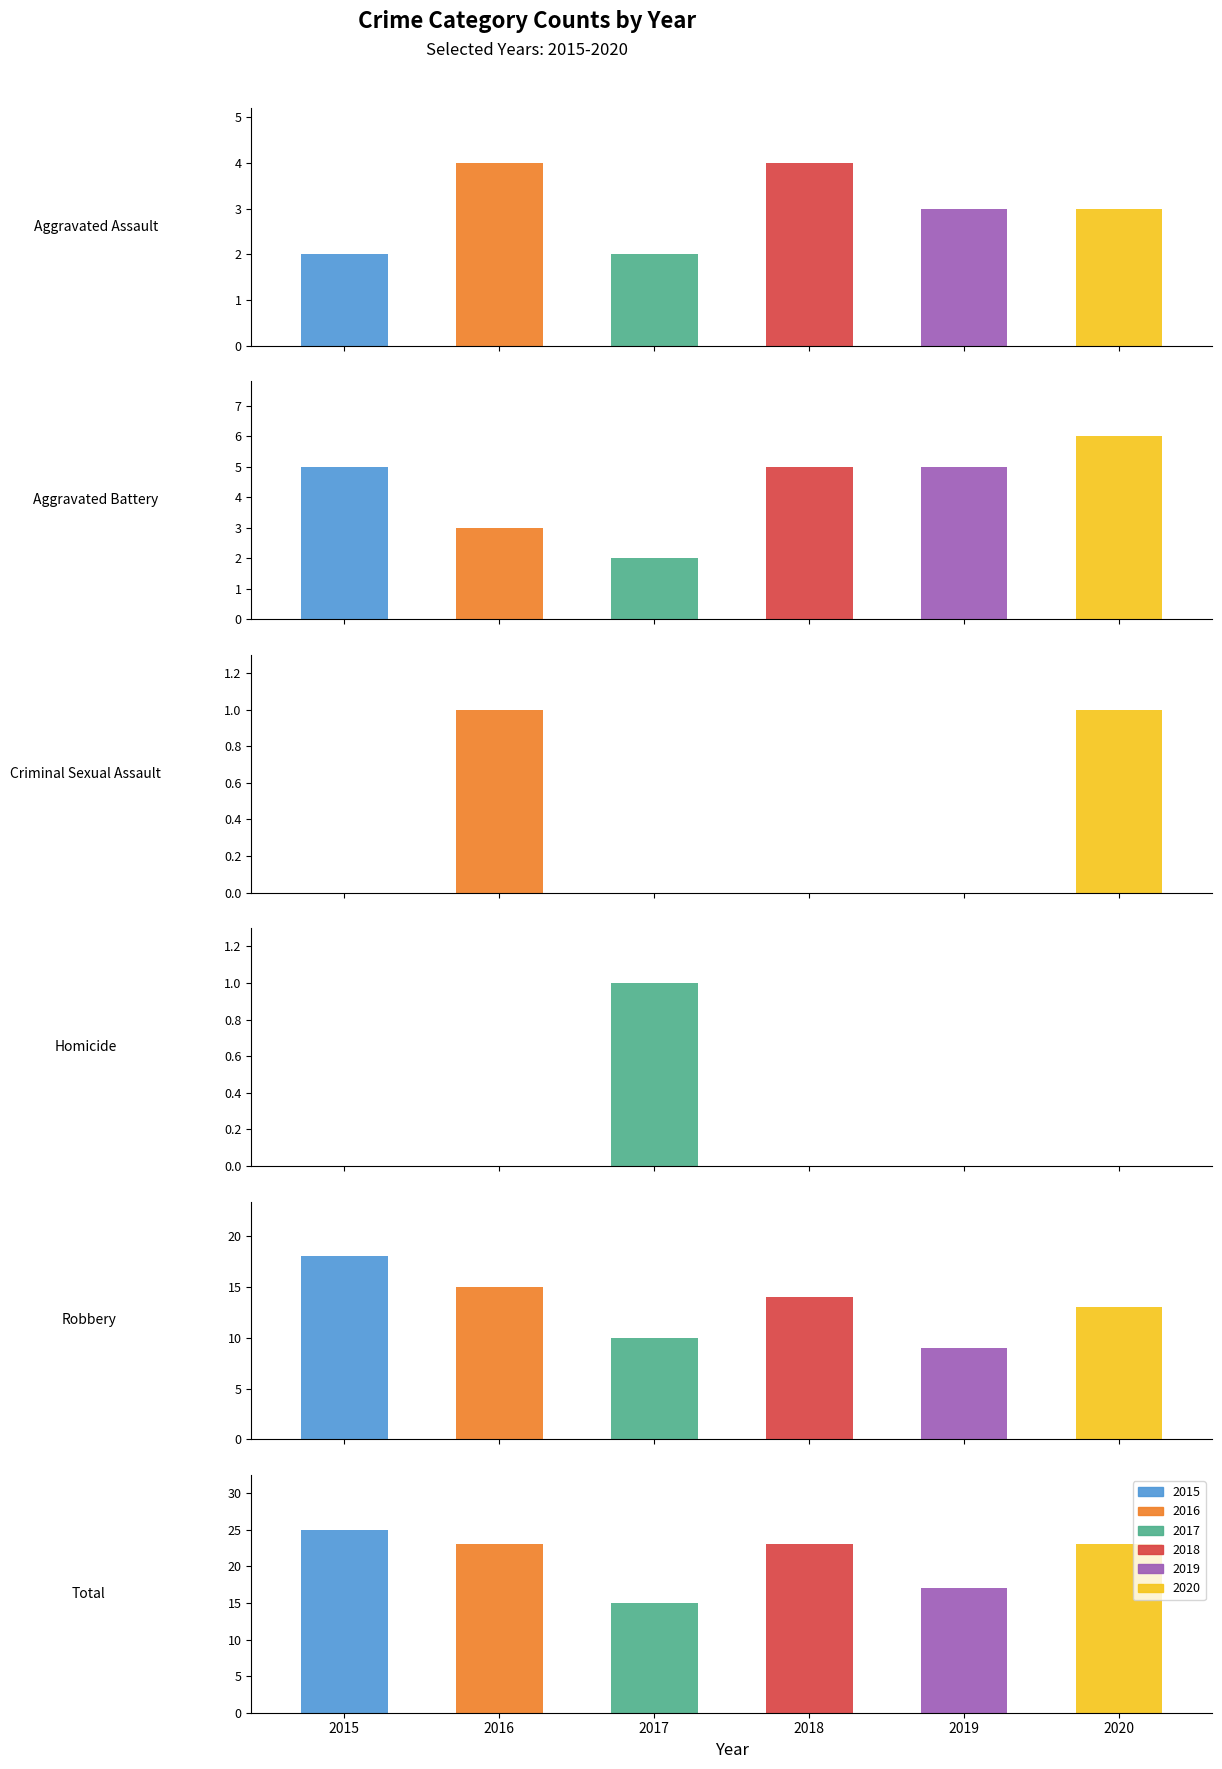

What are all the series names shown in the legend?

2015, 2016, 2017, 2018, 2019, 2020